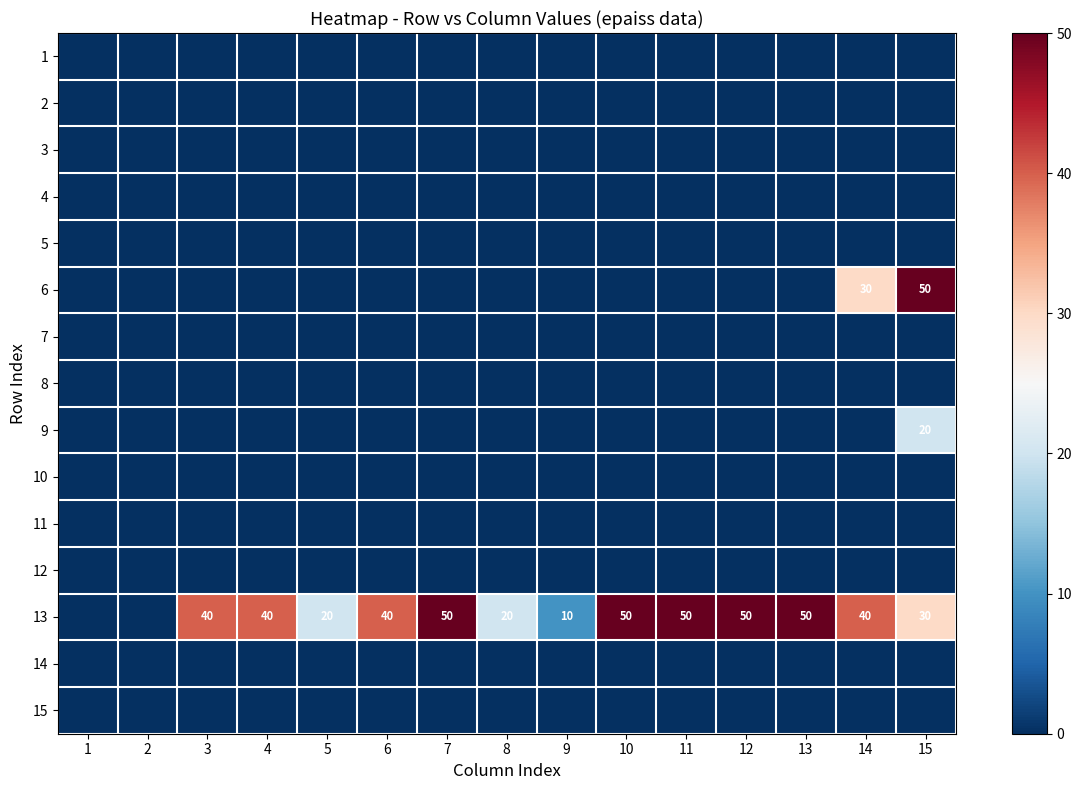

What is the total value across all series at 12?

50